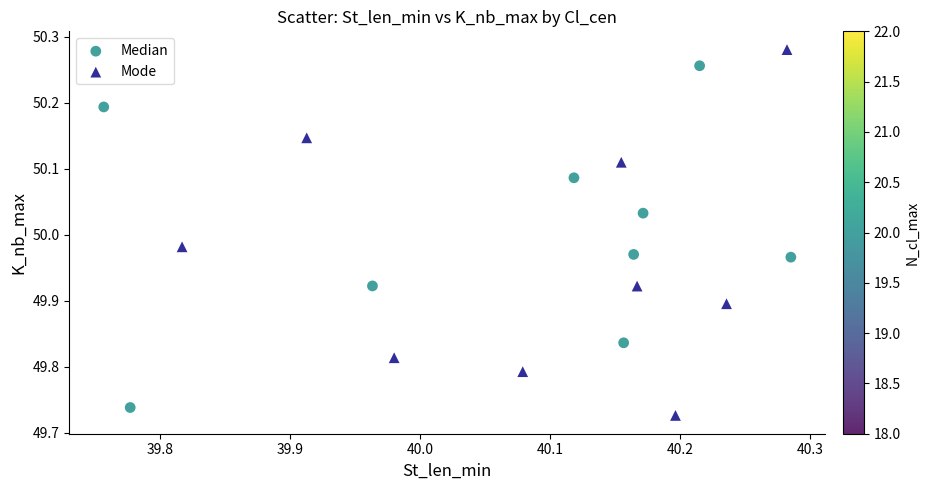

Which series reaches the maximum Y coordinate?

Mode